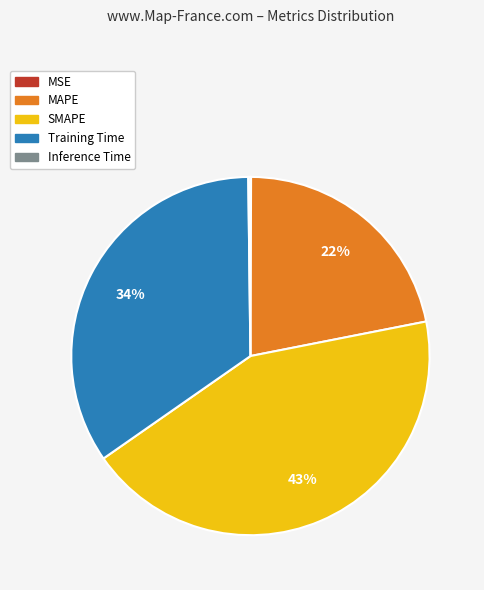

Does Training Time account for over 50% of the chart?

No